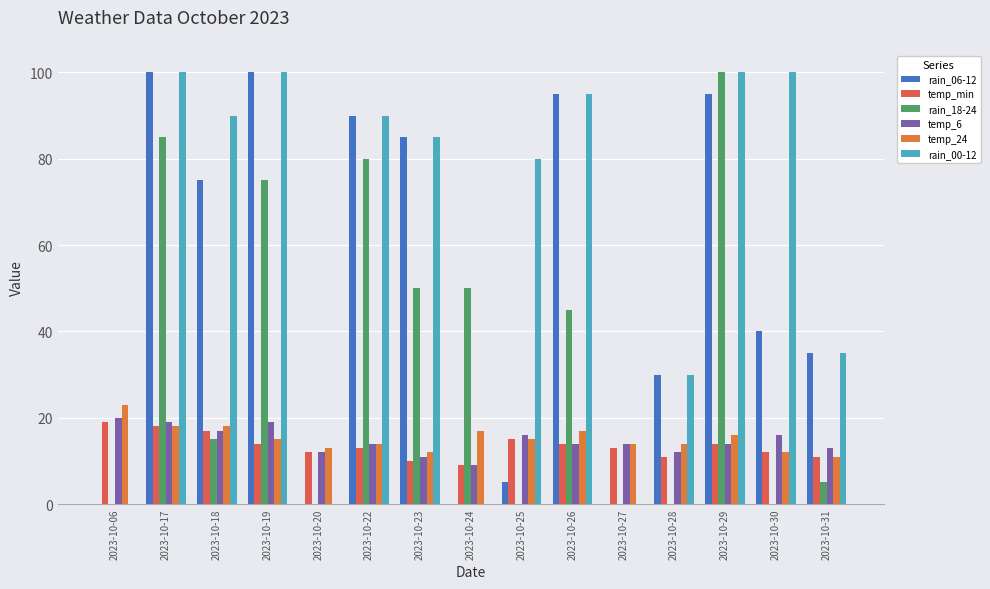

Are the bars horizontal?

No